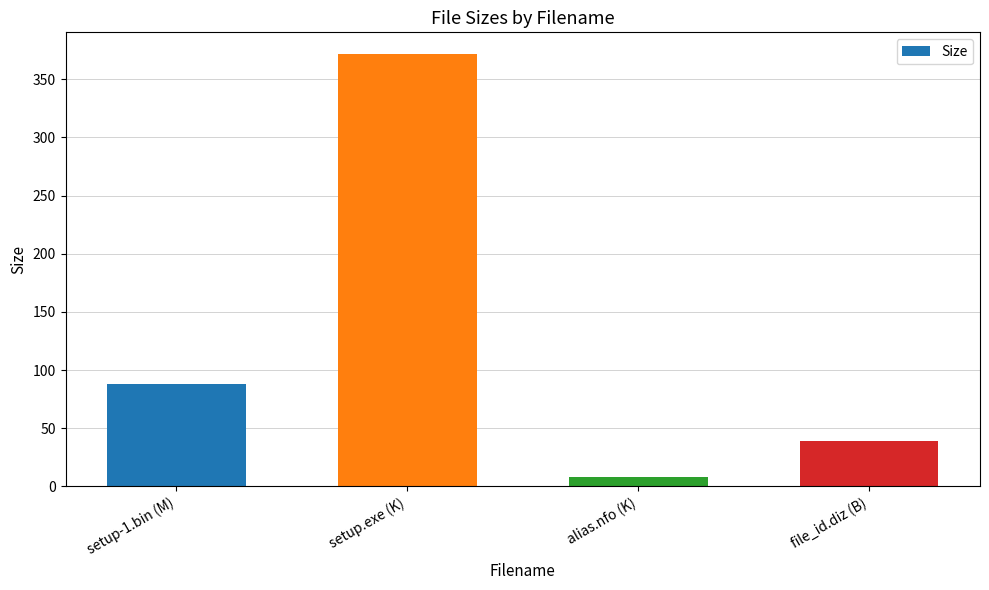

List the labels in order of value, largest first.

setup.exe (K), setup-1.bin (M), file_id.diz (B), alias.nfo (K)